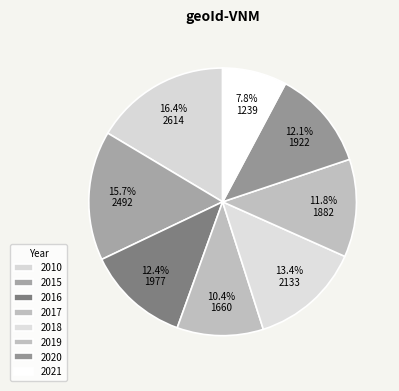

Approximately how many times larger is the value at 2016 compared to 2010?

0.8